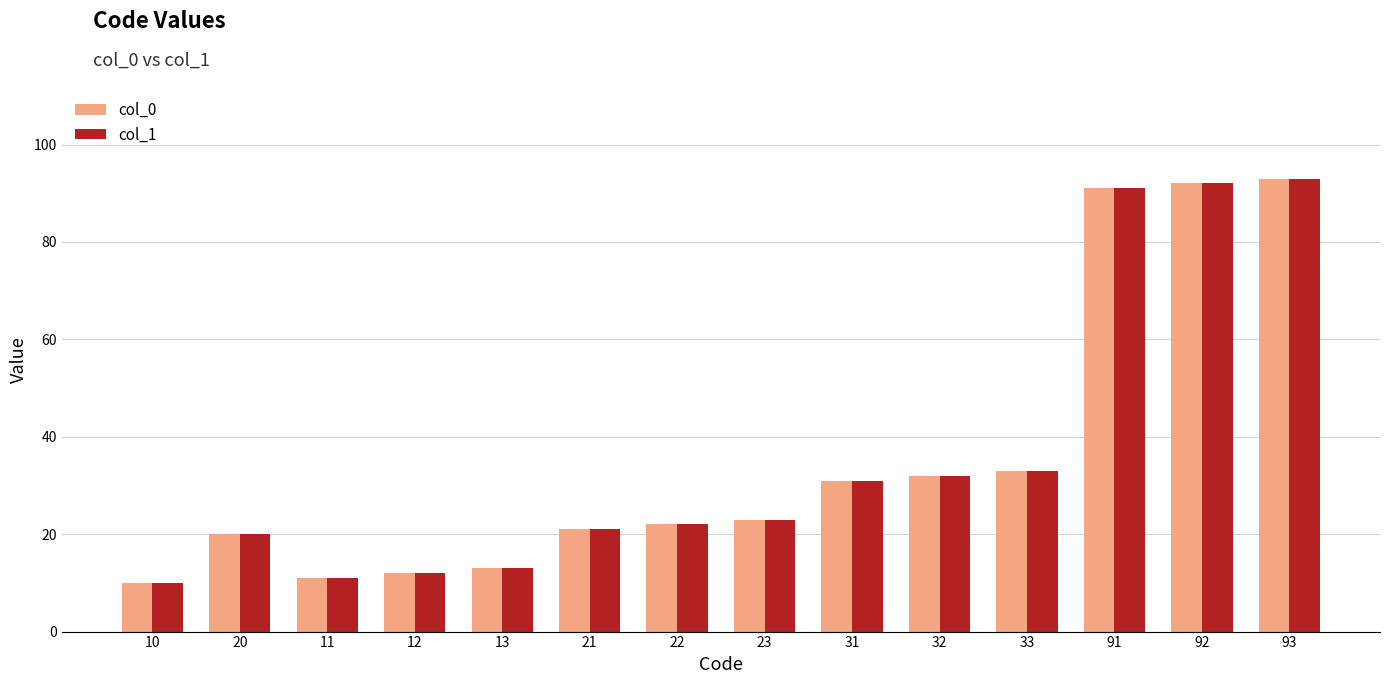

Is it true that col_0 equals 13 at 23?

False